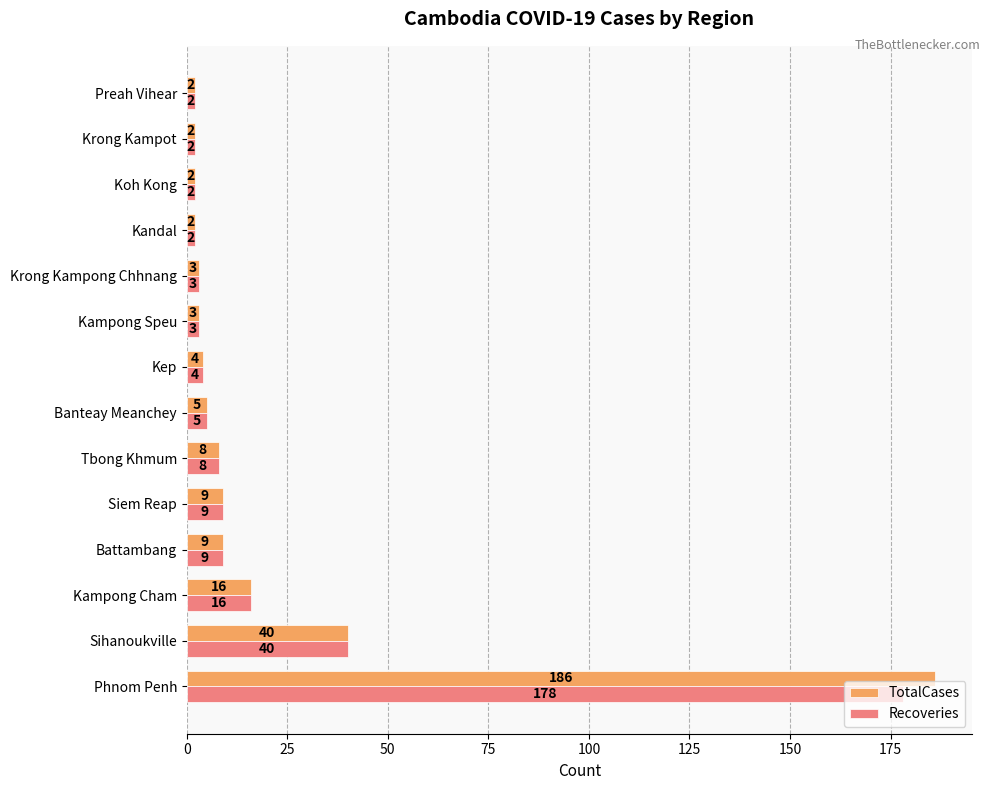

List the series in order of their overall mean, lowest first.

Recoveries, TotalCases